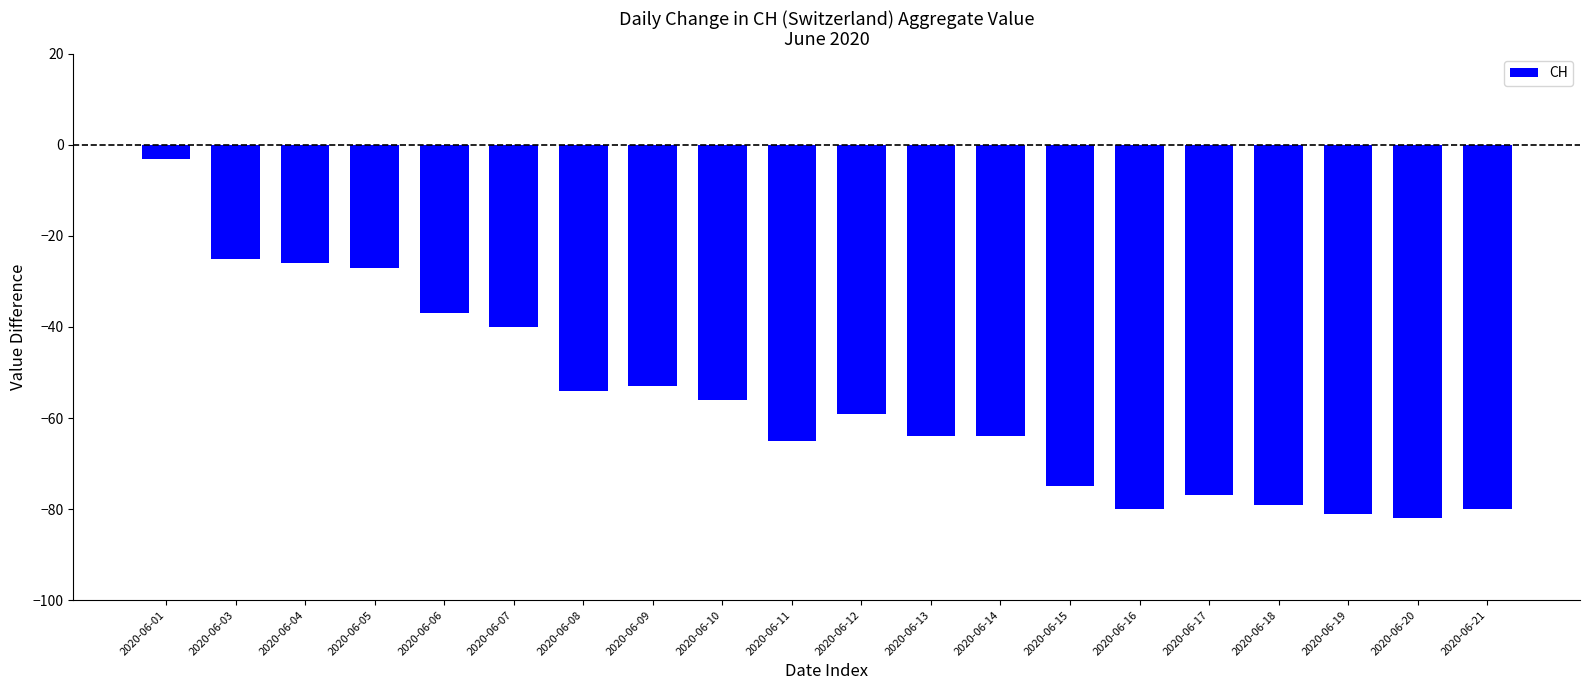

What is the sum of all values?

-1127